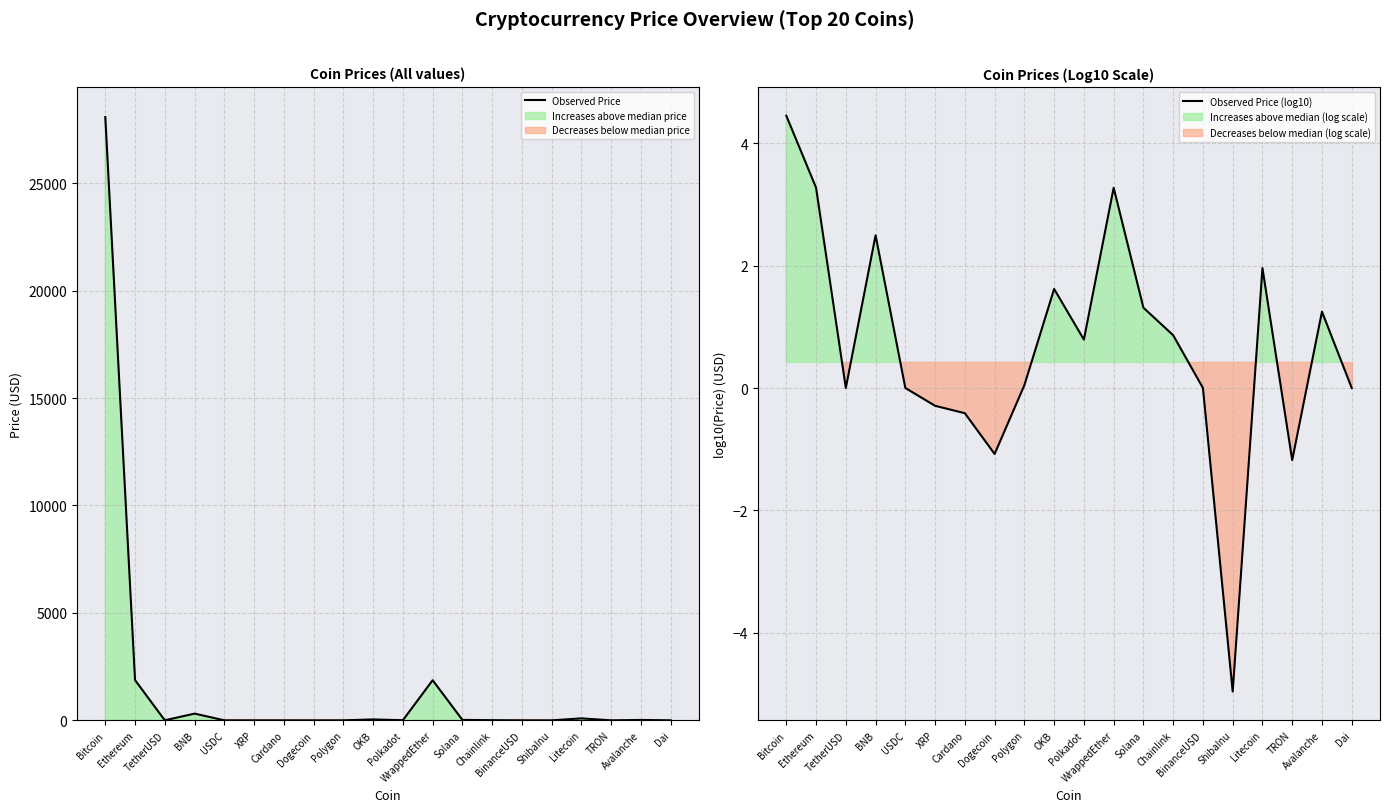

What is the sum of the Observed Price values at Ethereum and Polygon?

1873.2